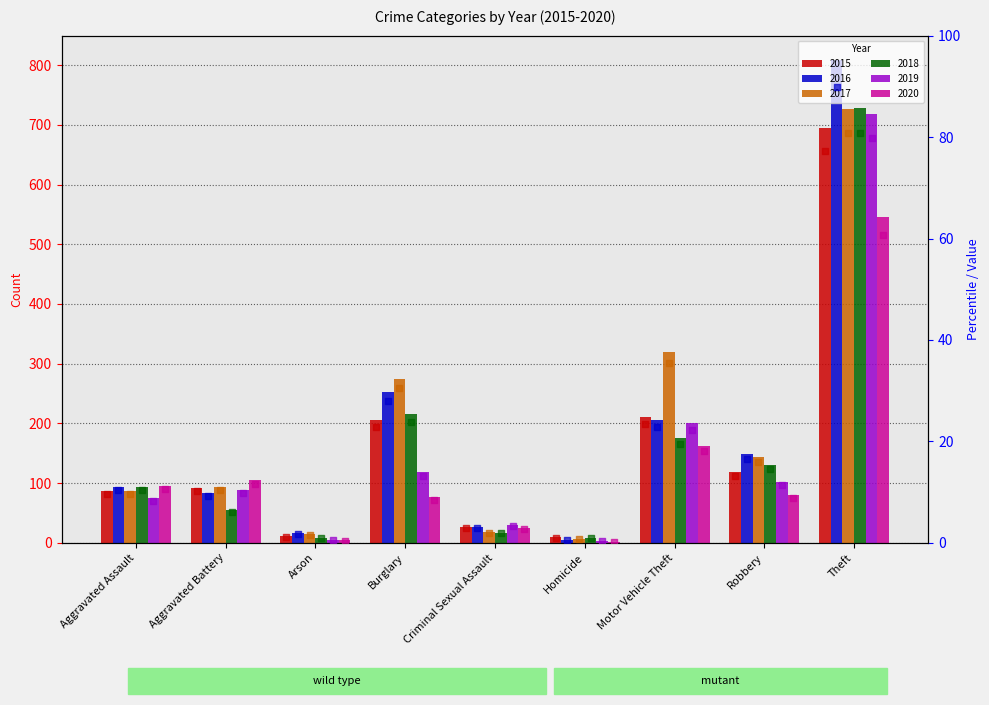

At which category is the sum across all series the highest?

Theft